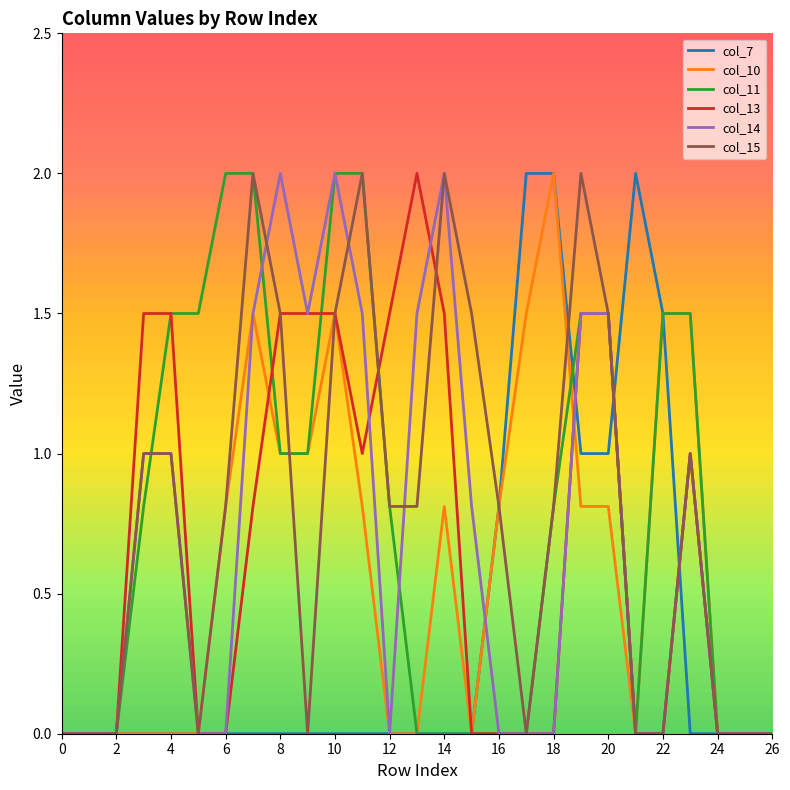

What is the maximum value for col_10?

2.0